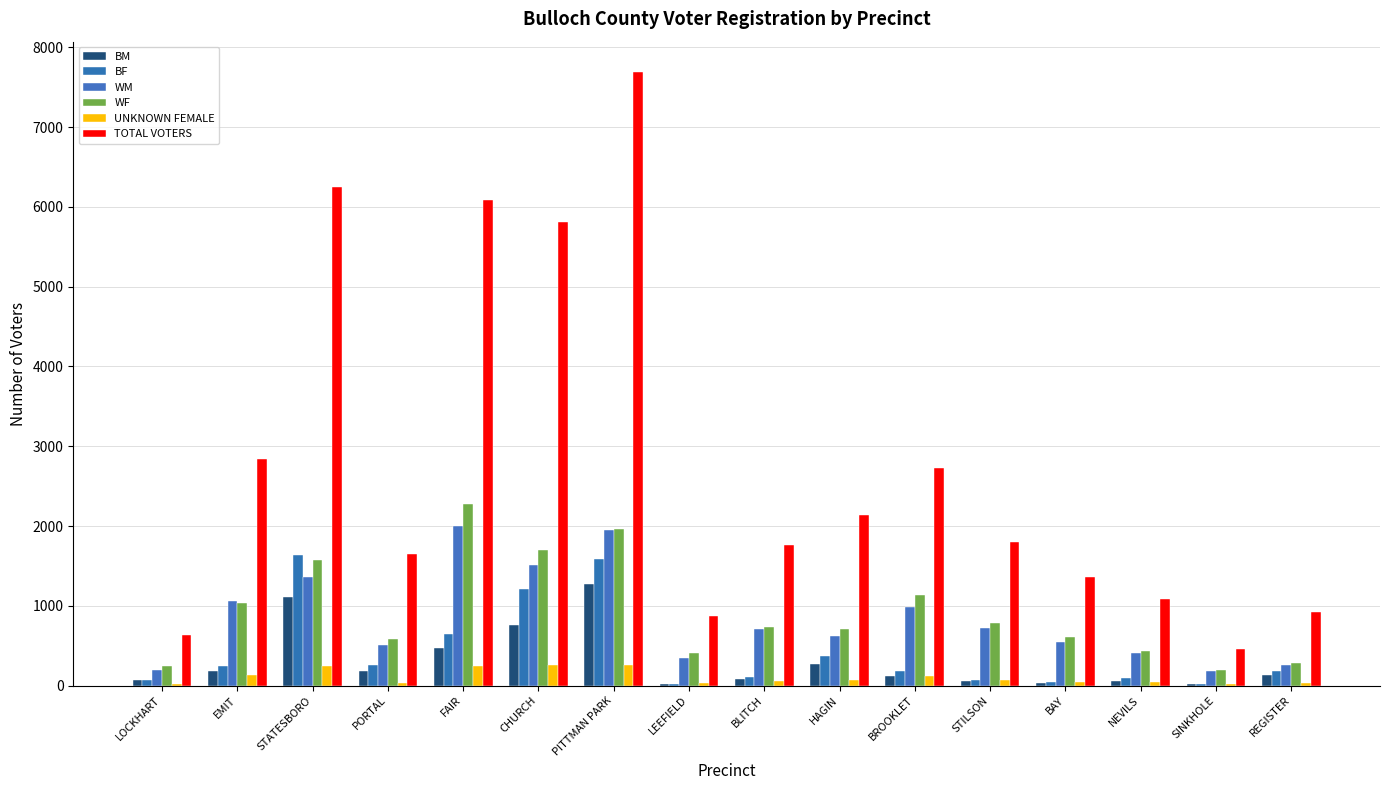

What is the difference between the maximum and minimum values in the BF series?

1612